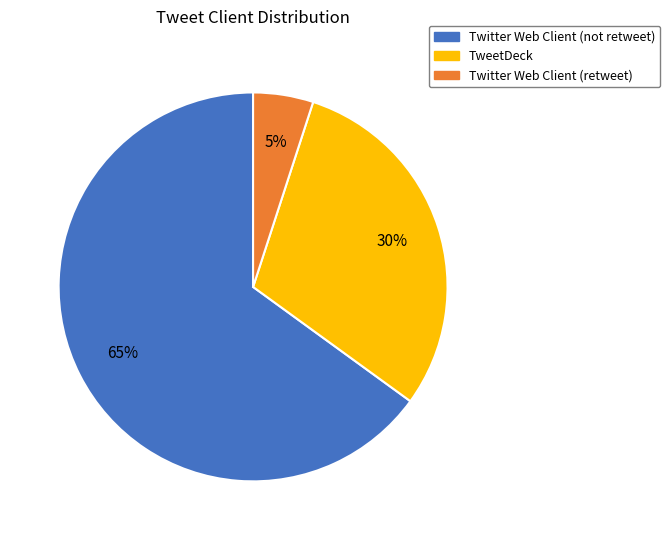

Combined, do Twitter Web Client (retweet) and Twitter Web Client (not retweet) account for over 50%?

Yes